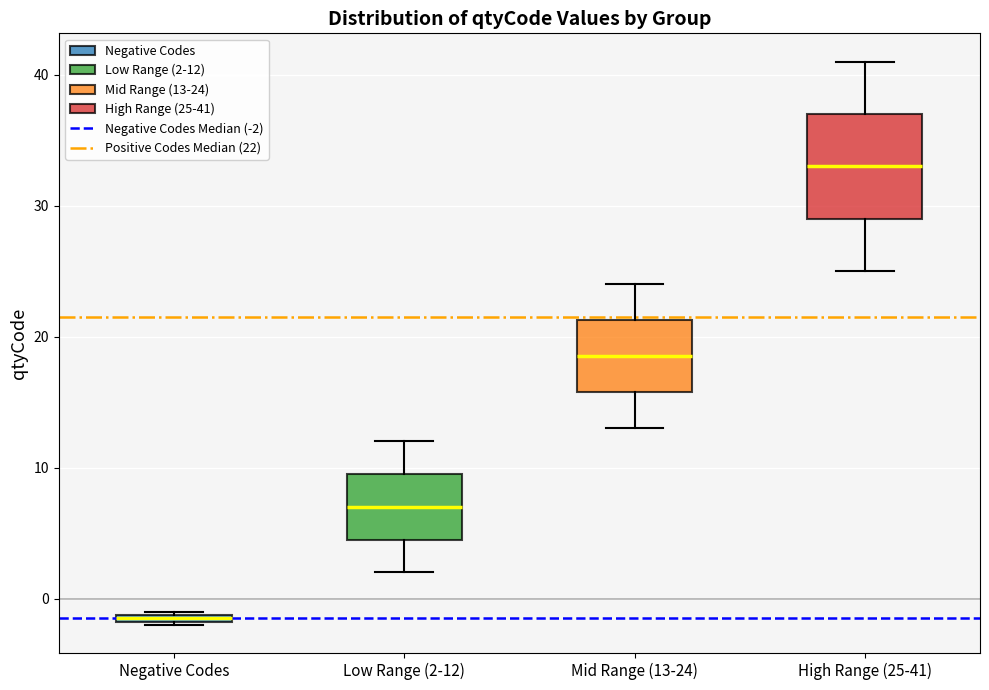

Which box's median line is the lowest?

Negative Codes